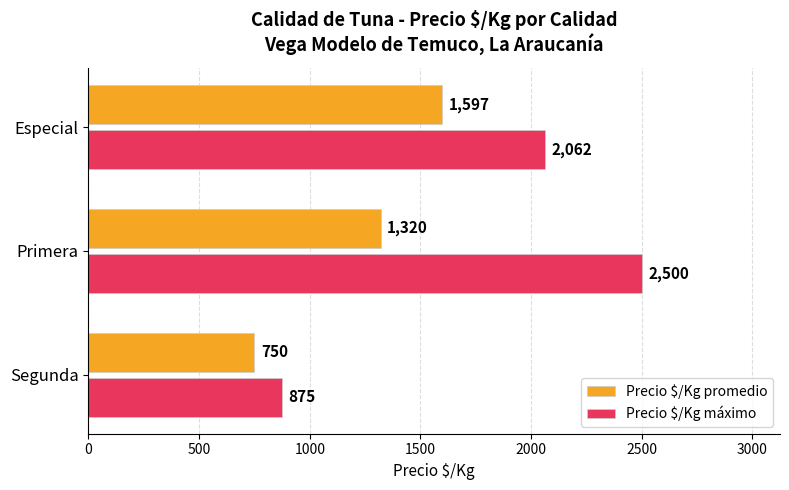

Rank the categories by Precio $/Kg máximo value from lowest to highest.

Segunda, Especial, Primera